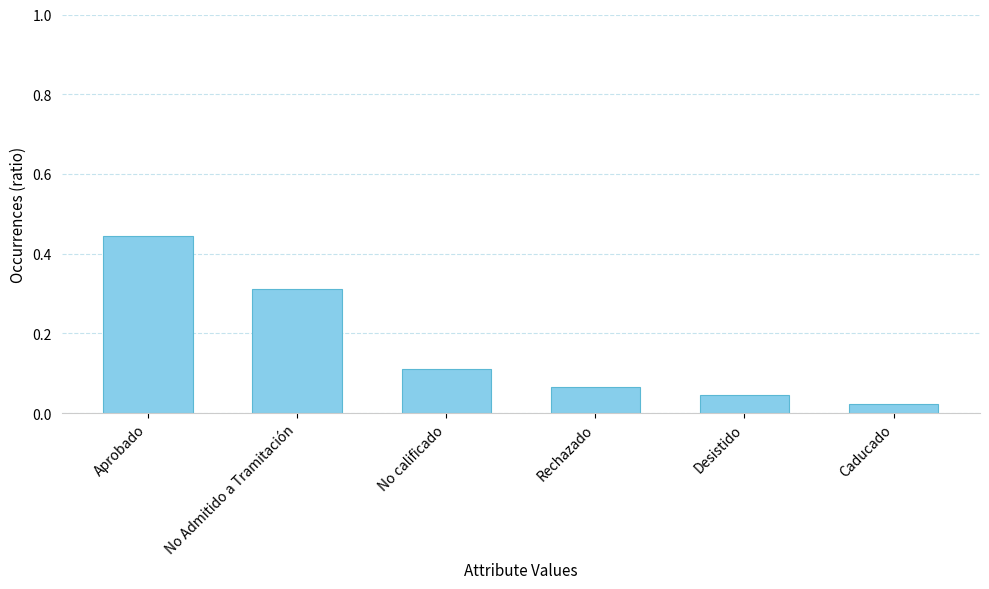

What is the change in value from Aprobado to No calificado?

-0.3